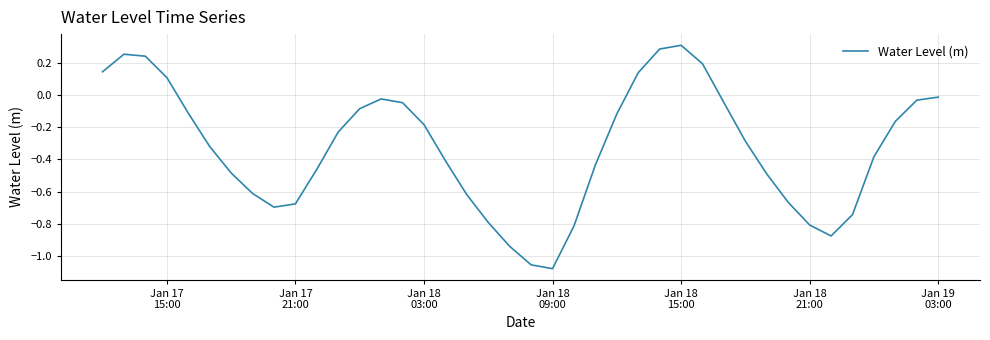

What is the difference between the maximum and minimum values?

1.4